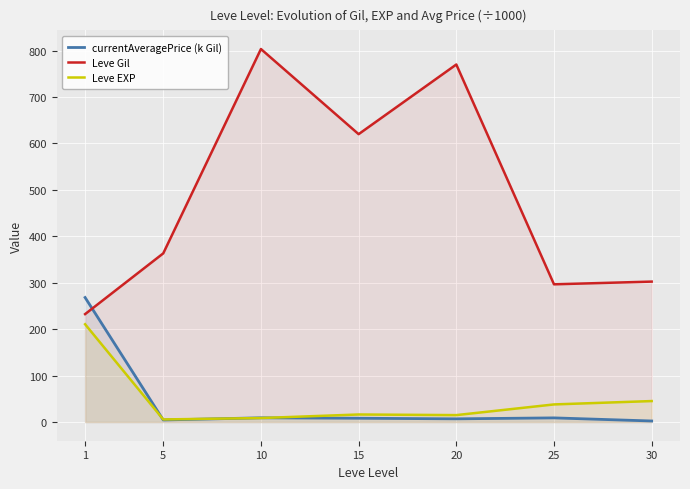

What value does the Leve Gil series have at 20?

770.0